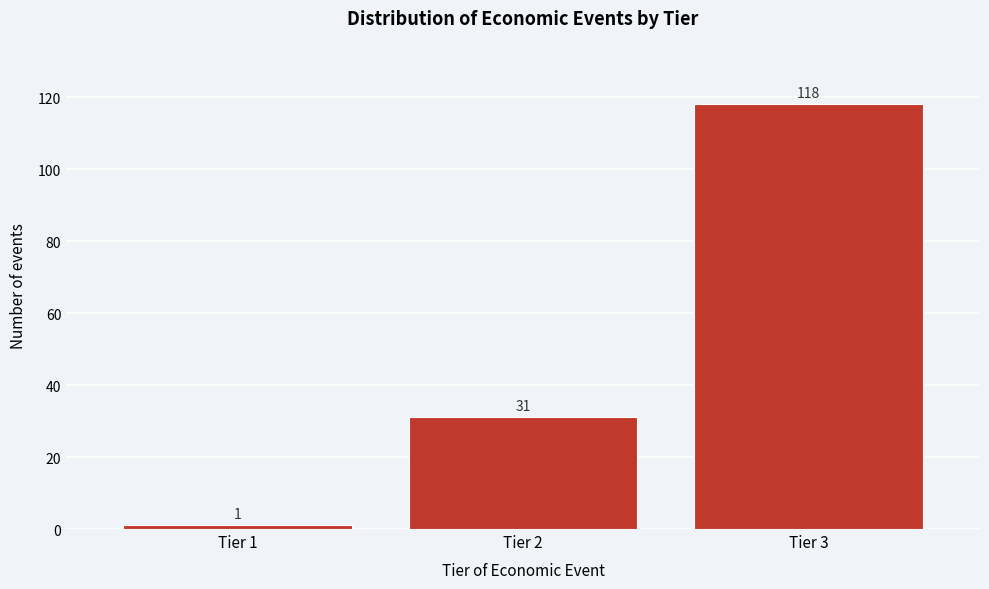

Reading right to left, what are all the values shown in this chart?

Tier 3=118	Tier 2=31	Tier 1=1